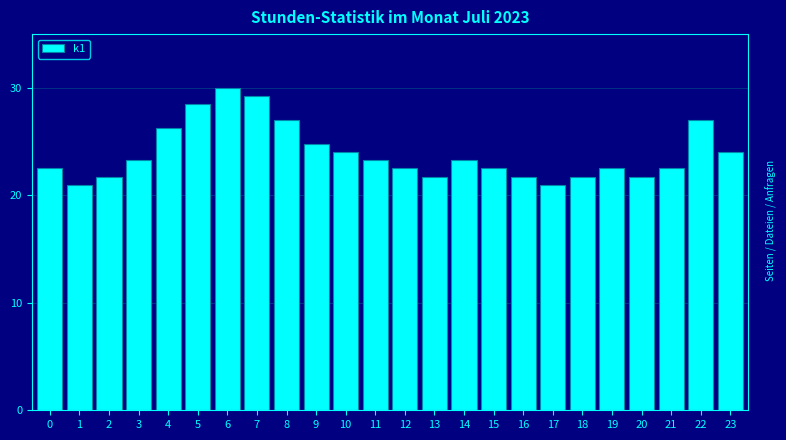

At which category does the chart reach its peak across all series?

6